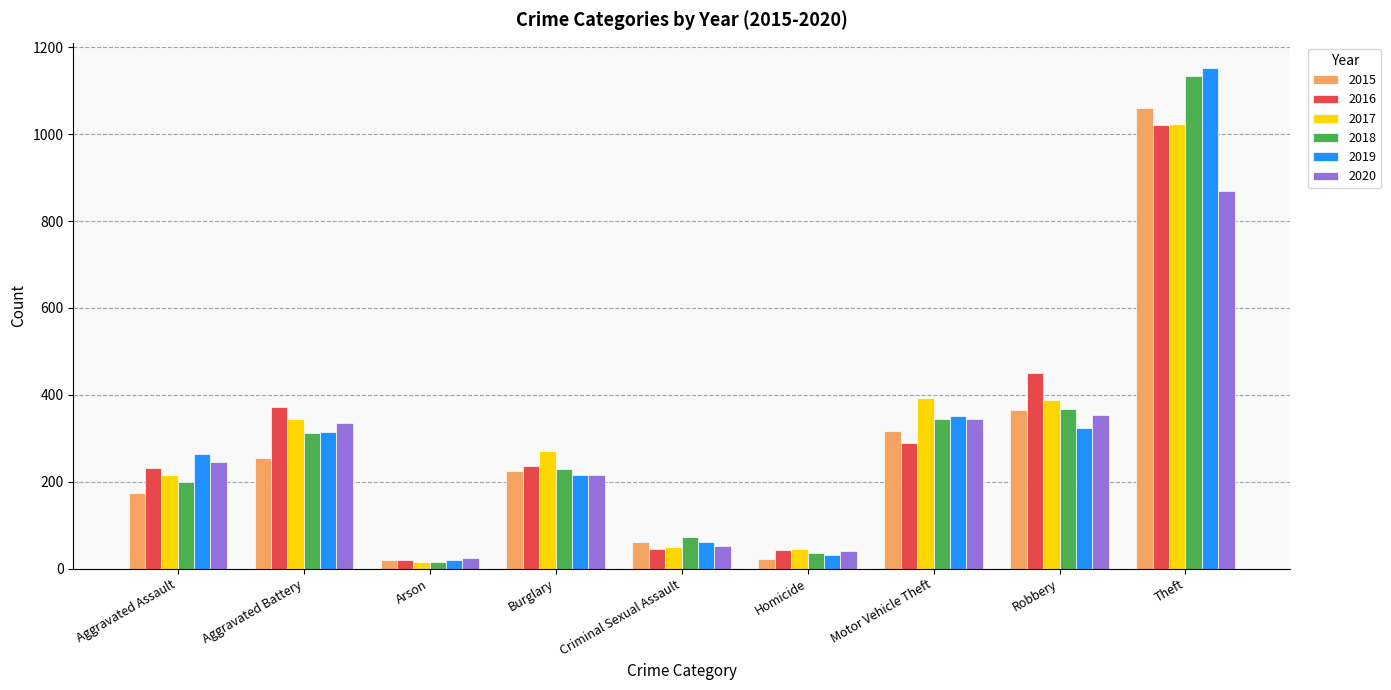

At which category does the chart reach its peak across all series?

Theft